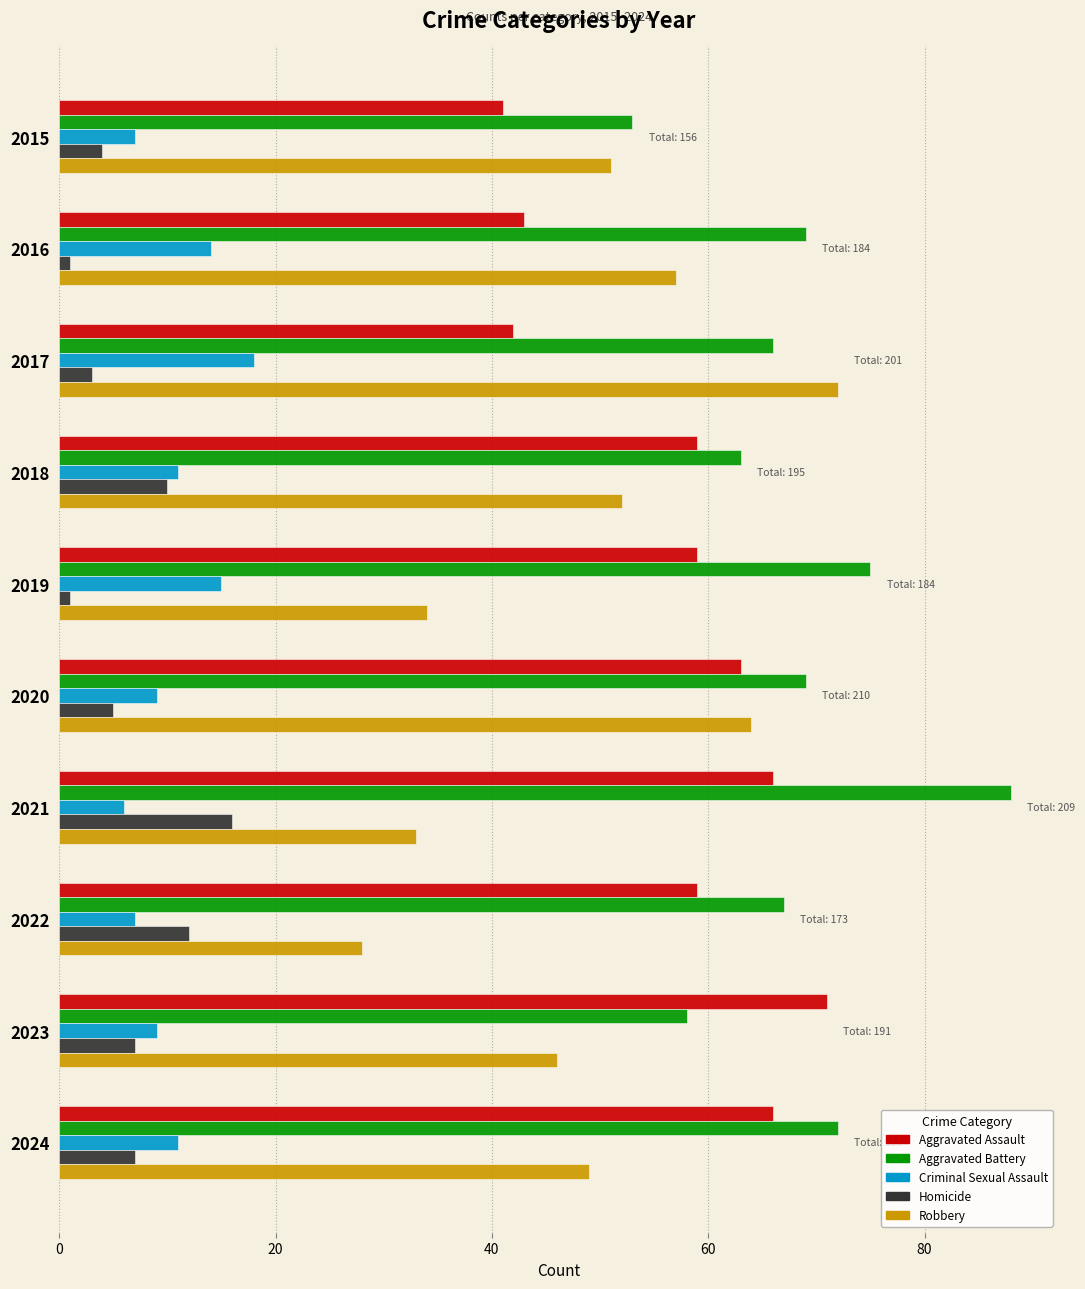

What is the average value of the Homicide series?

7